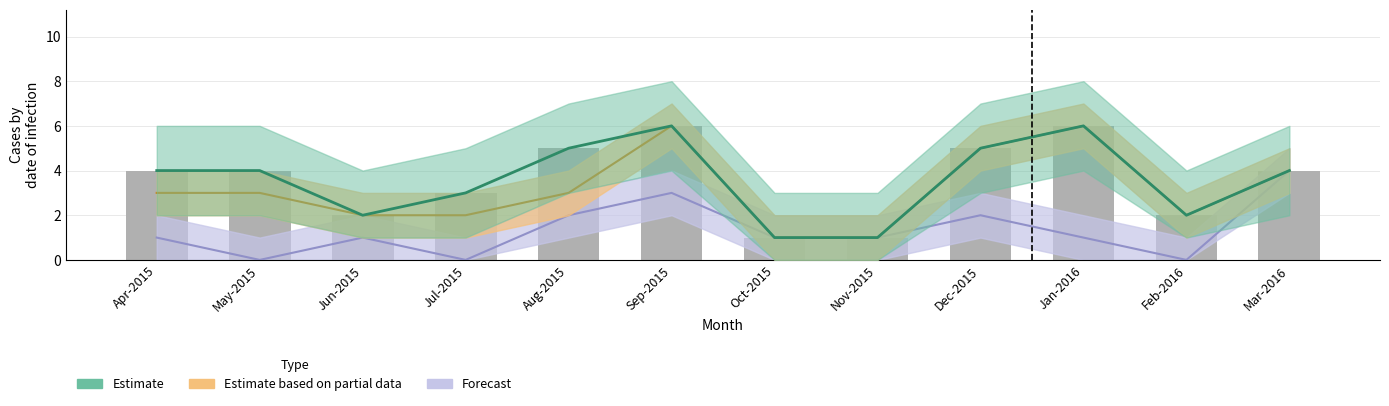

Which category has the lowest value in the Estimate based on partial data series?

Oct-2015